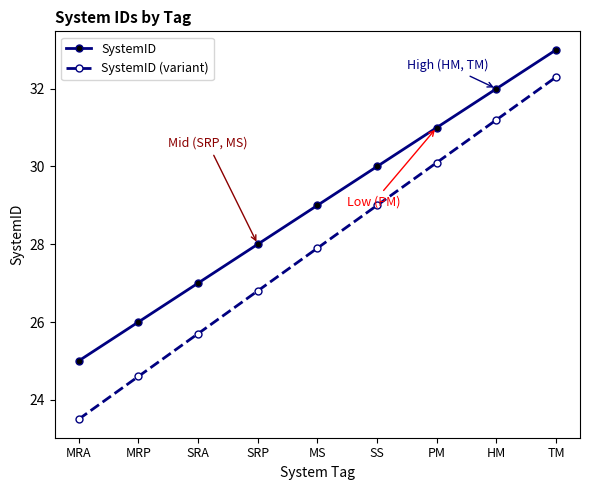

What is the value of the SystemID point at the 6th from the left?

30.0